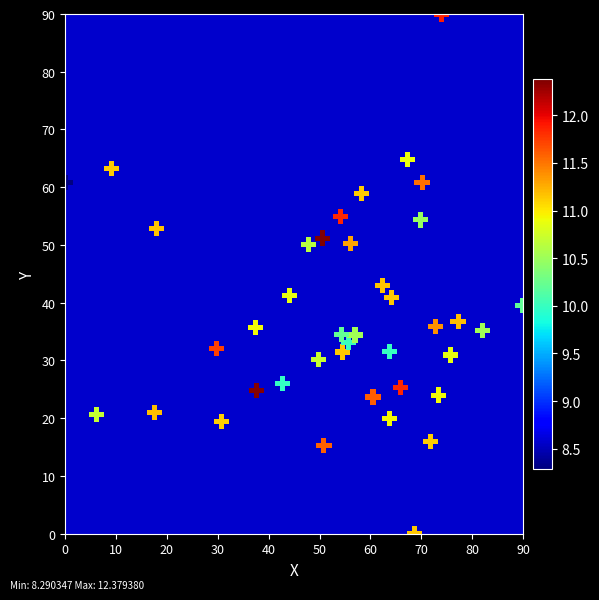

What Y value in the scatter plot is closest to 45?

43.0